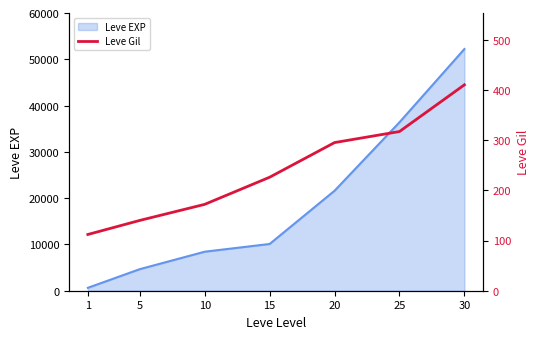

List the labels in order of Leve EXP value, smallest first.

1, 5, 10, 15, 20, 25, 30